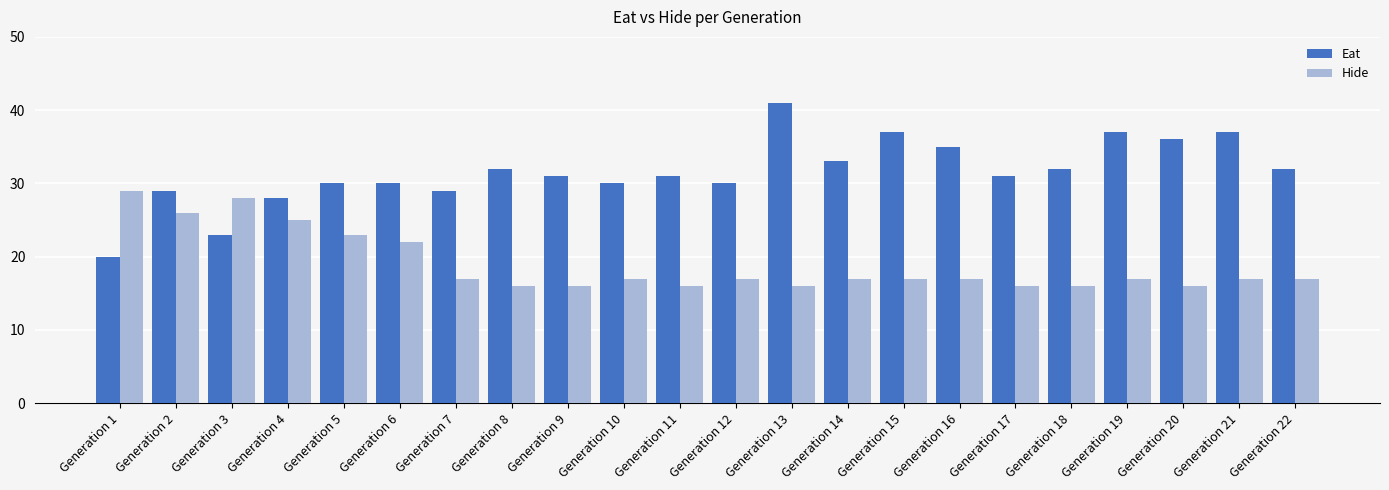

What is the highest value of the Hide series?

29